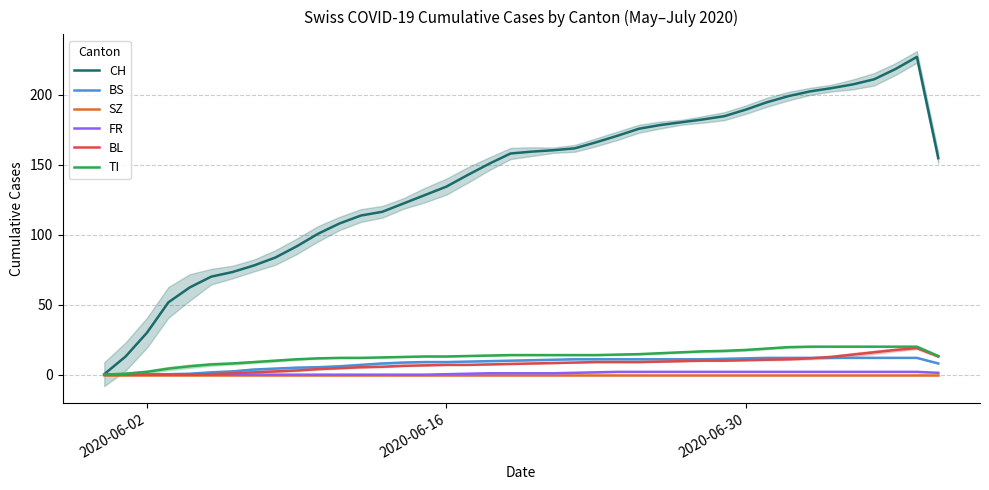

The value of TI at 2020-06-16 is 13.0. True or false?

True